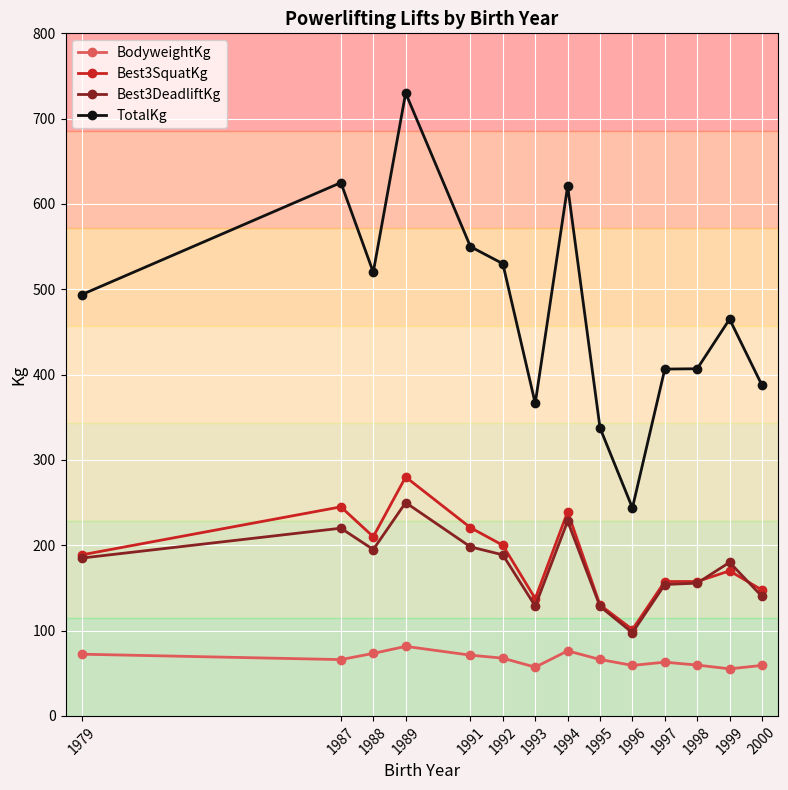

What is the average value of the BodyweightKg series?

66.3